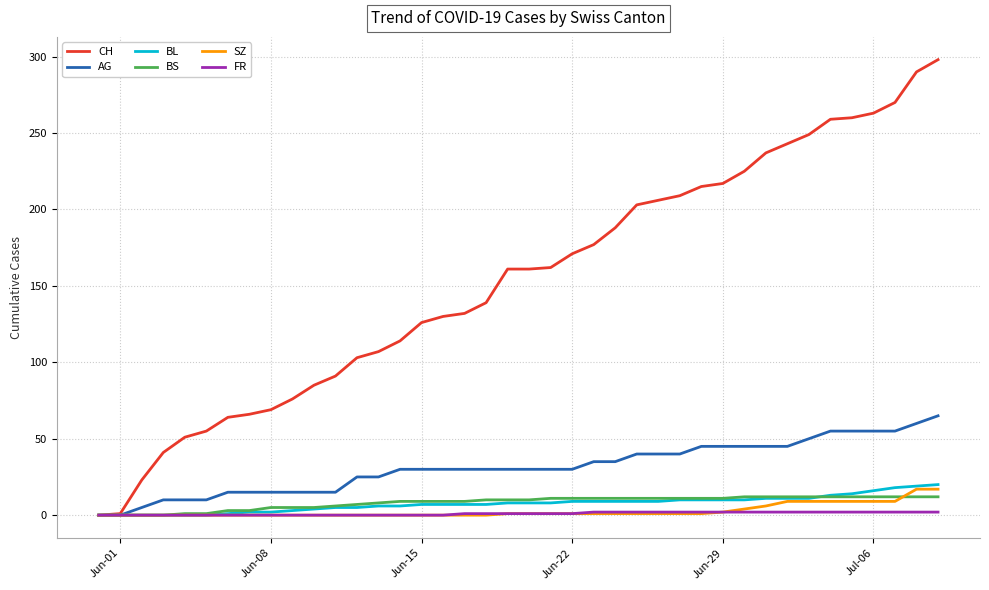

At how many categories does at least one series exceed 105?

27